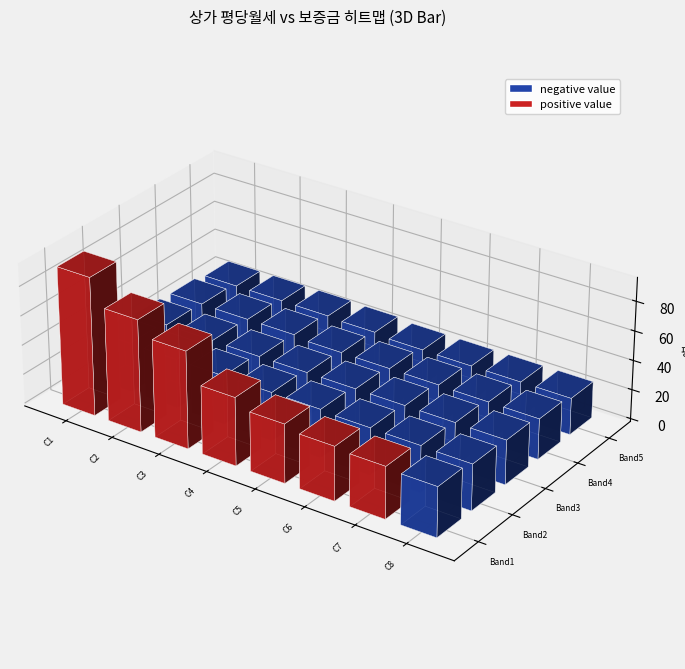

The chart shows a value of 13.8 at 3. True or false?

False